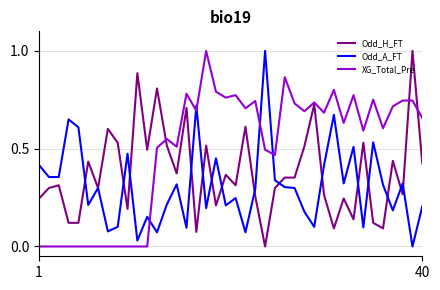

What is the greatest value displayed?

1.0